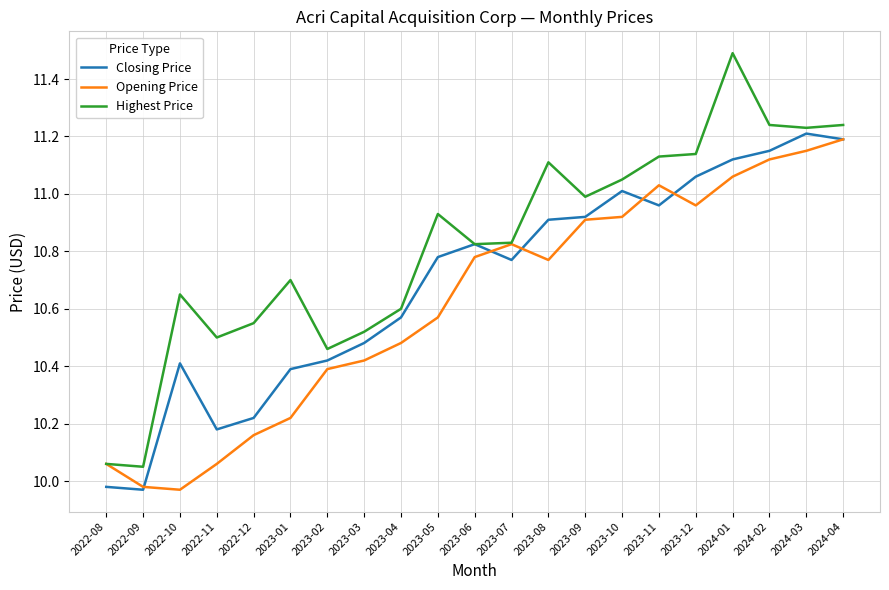

What is the spread (max minus min) of values at 2023-02?

0.1